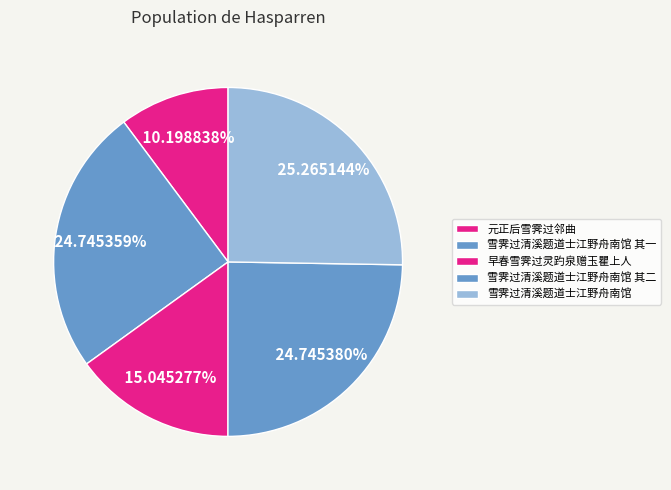

How much of the chart is everything except 雪霁过清溪题道士江野舟南馆?

74.7%